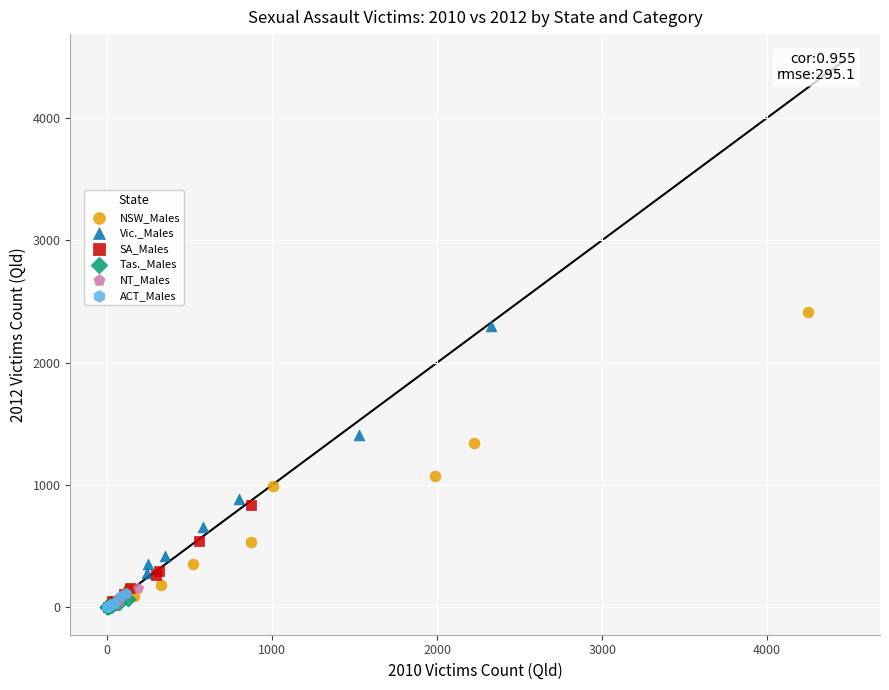

Which series has the largest Y range (max minus min)?

NSW_Males